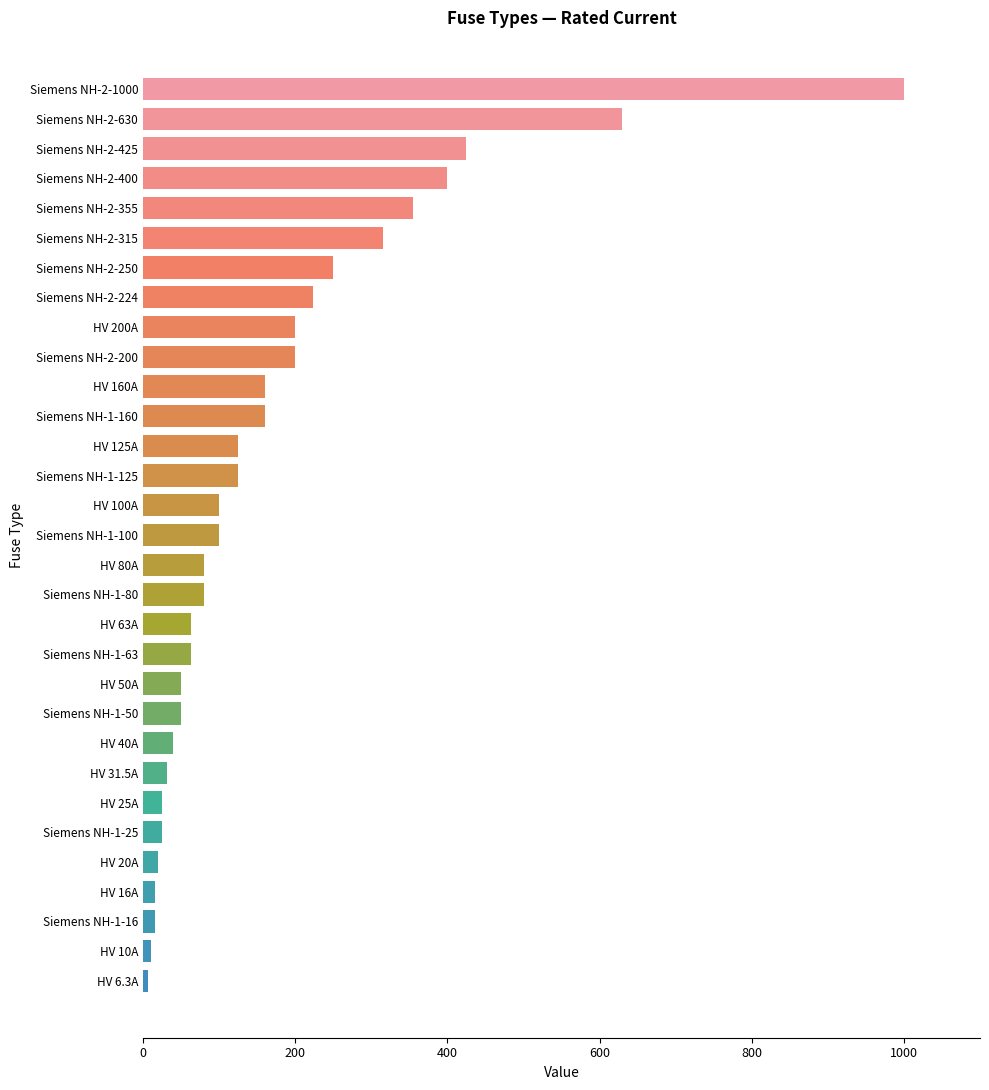

What is the value of the 14th bar from the top?

125.0